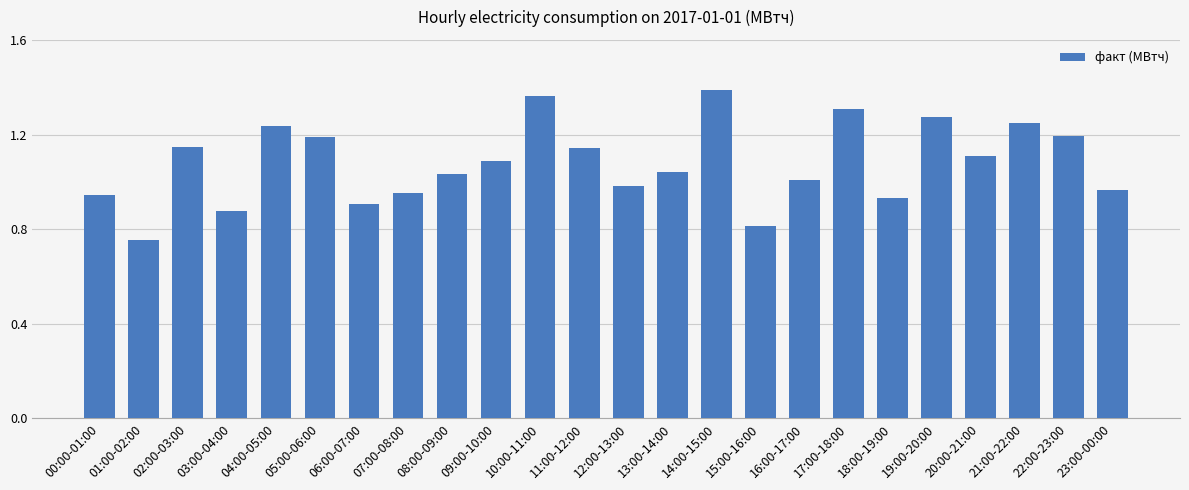

What is the label of the 1st bar from the left?

00:00-01:00